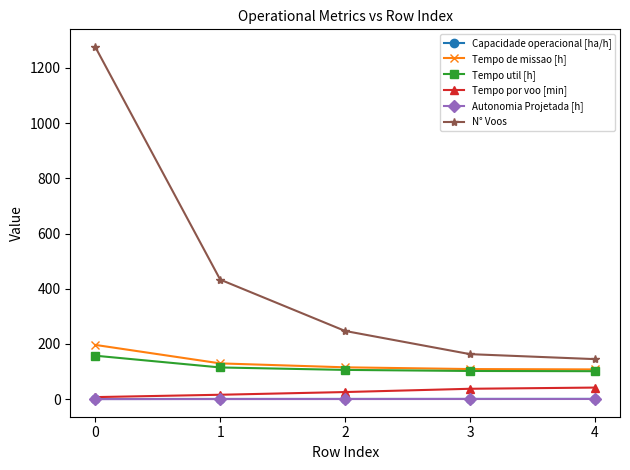

True or false: Autonomia Projetada [h] has a value of 0.1 at 0.

True